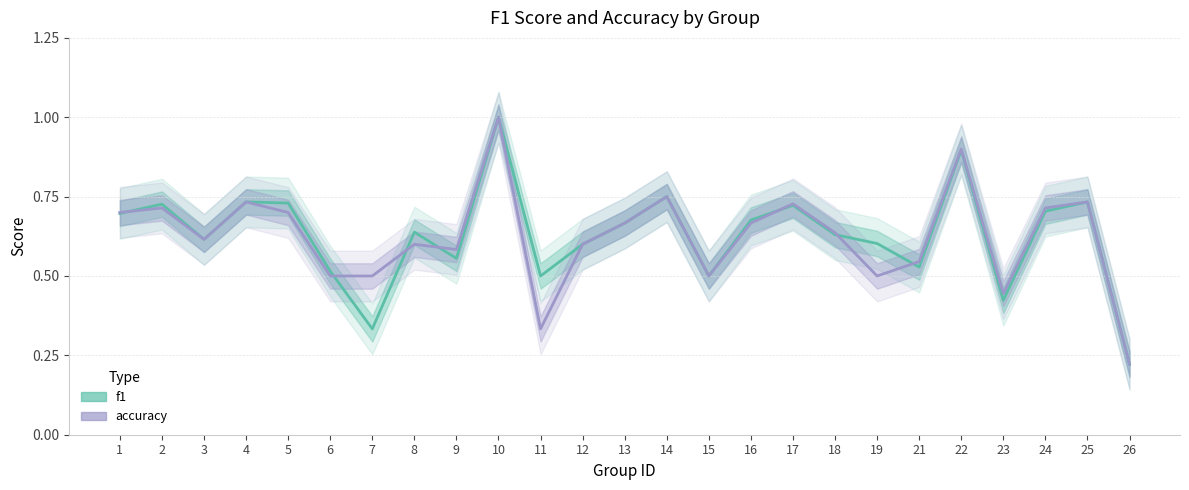

Is it true that f1 equals 0.7 at 16?

True